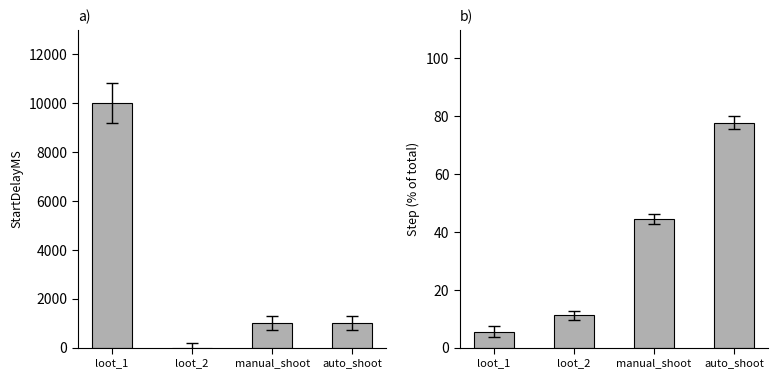

The StartDelayMS series shows 17860.1 at loot_1. True or false?

False